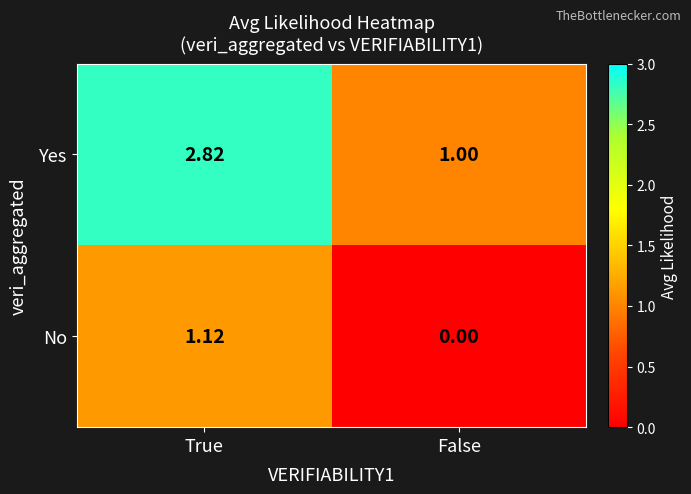

Rank the categories by No value from lowest to highest.

False, True